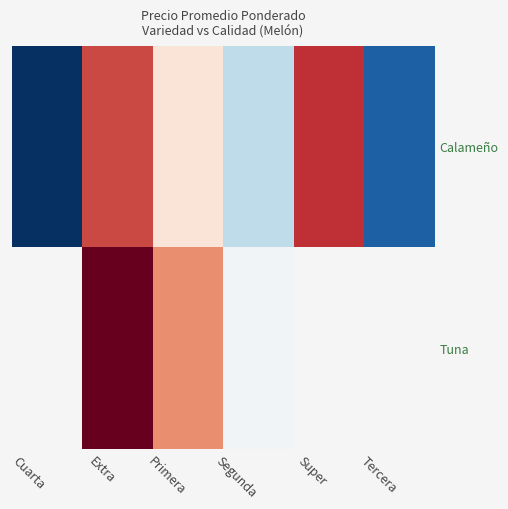

The Tuna series shows 1384.7 at Extra. True or false?

False